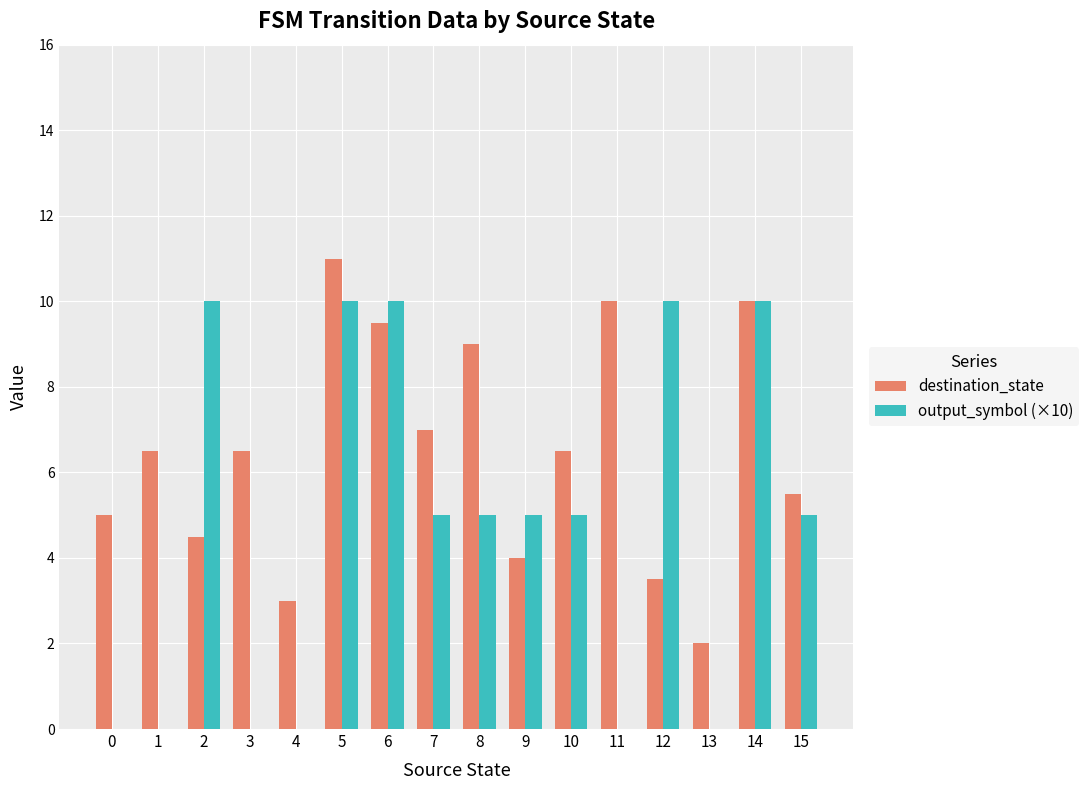

What value does the destination_state series have at 13?

2.0